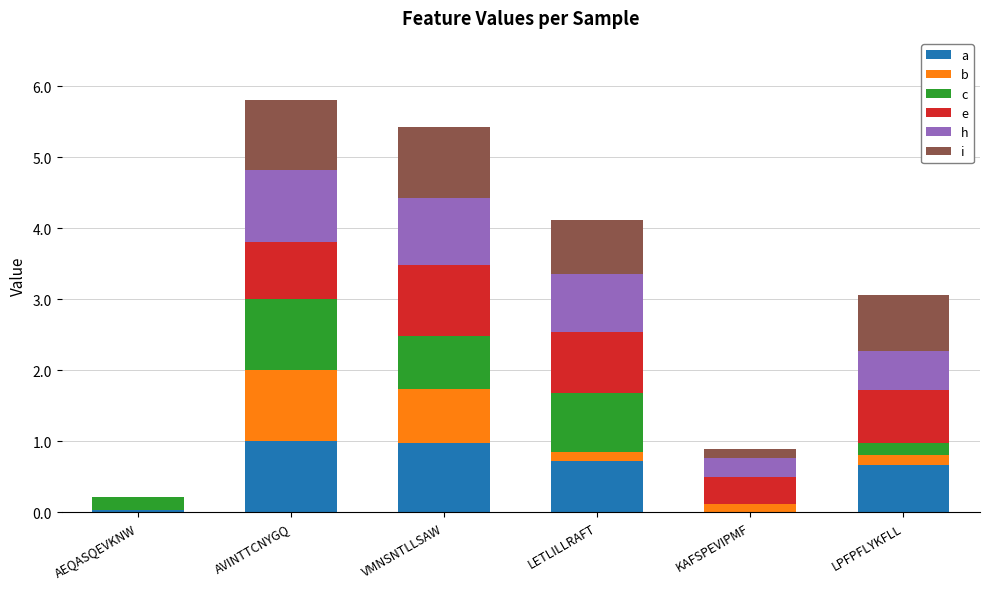

What is the difference between the maximum and minimum values in the c series?

1.0